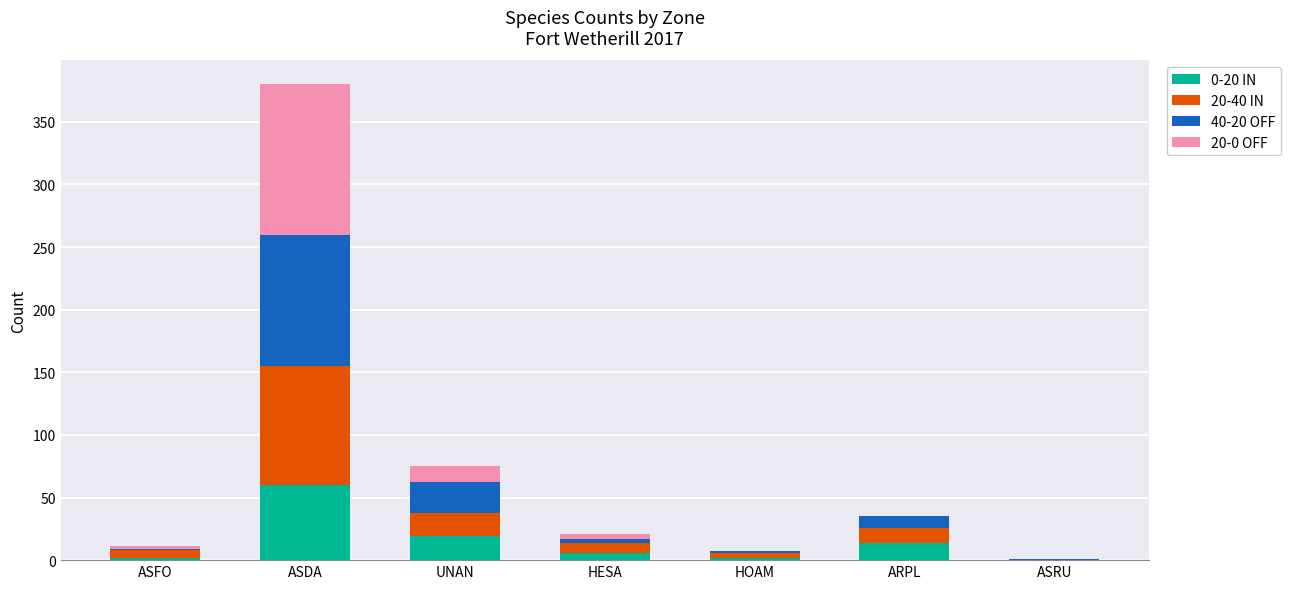

What is the total value across all series at ASDA?

380